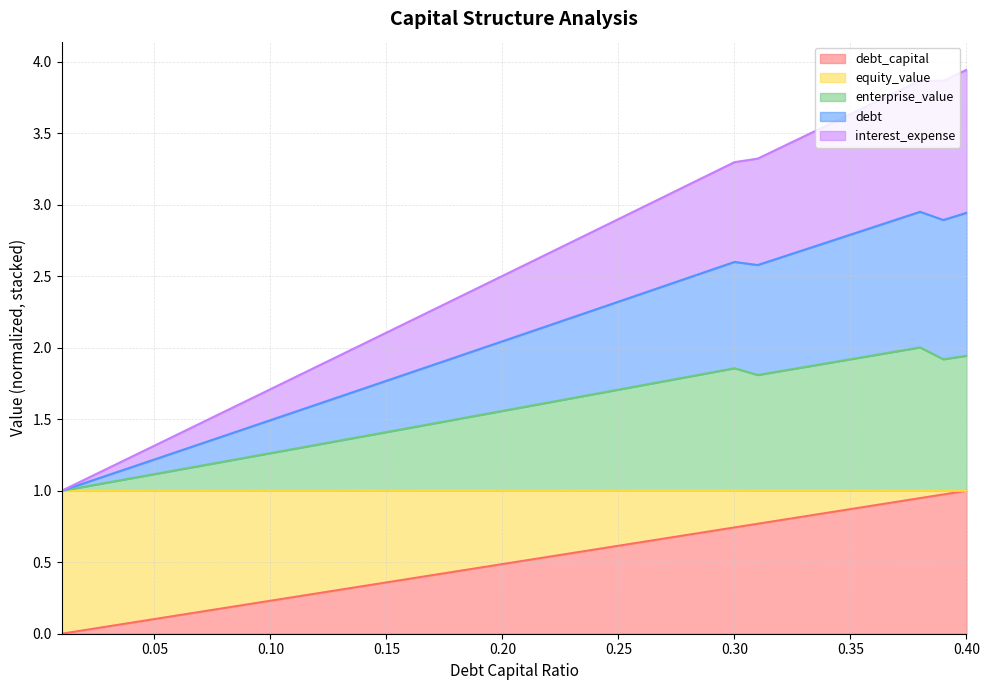

What is the total value across all series at 0.05?

1.3